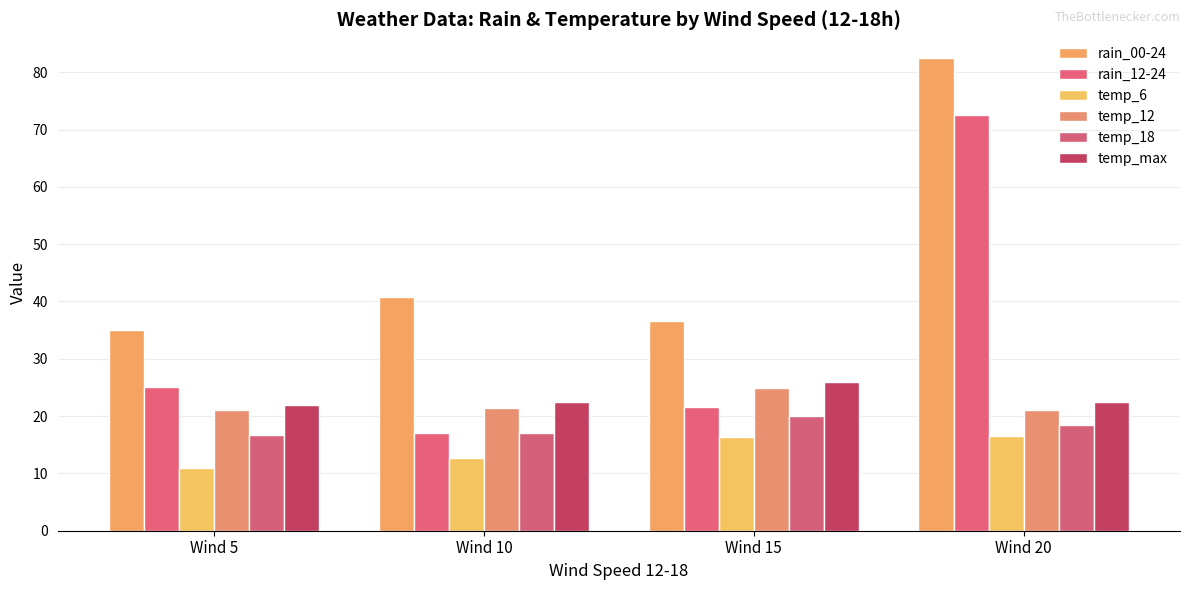

At which label does temp_12 reach its peak?

Wind 15